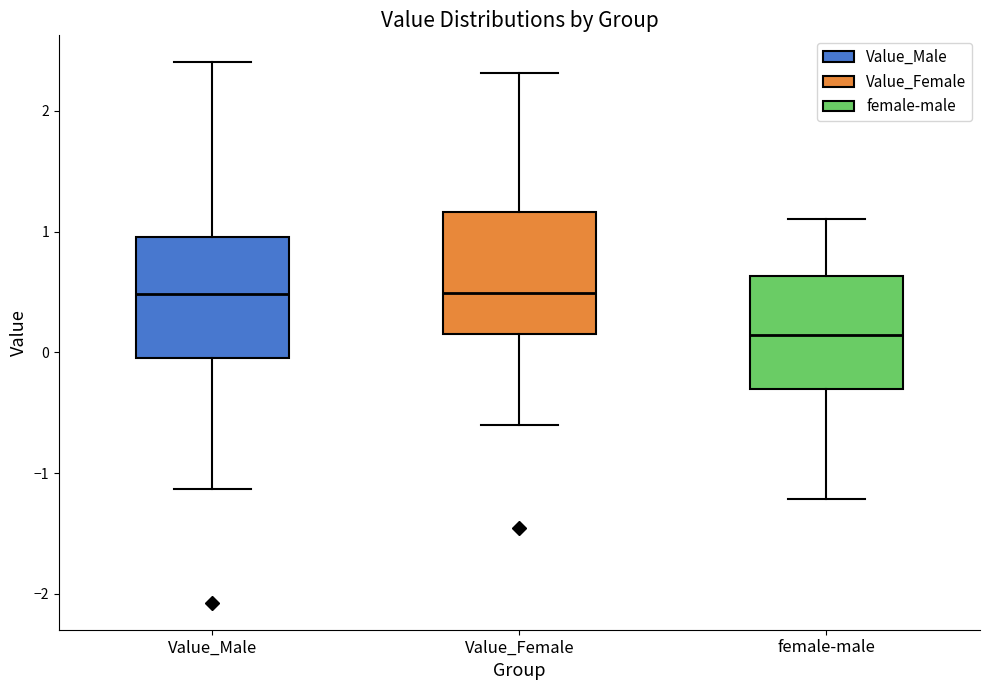

Reading left to right, read every box against the y-axis: the position of its median line, the range the box covers, and the ends of its whiskers. The values are not printed on the chart, so give them approximately, as read against the axis.

Value_Male: median 0.5, box 0.0 to 1.0, whiskers -1.1 to 2.4
Value_Female: median 0.5, box 0.1 to 1.2, whiskers -0.6 to 2.3
female-male: median 0.1, box -0.3 to 0.6, whiskers -1.2 to 1.1